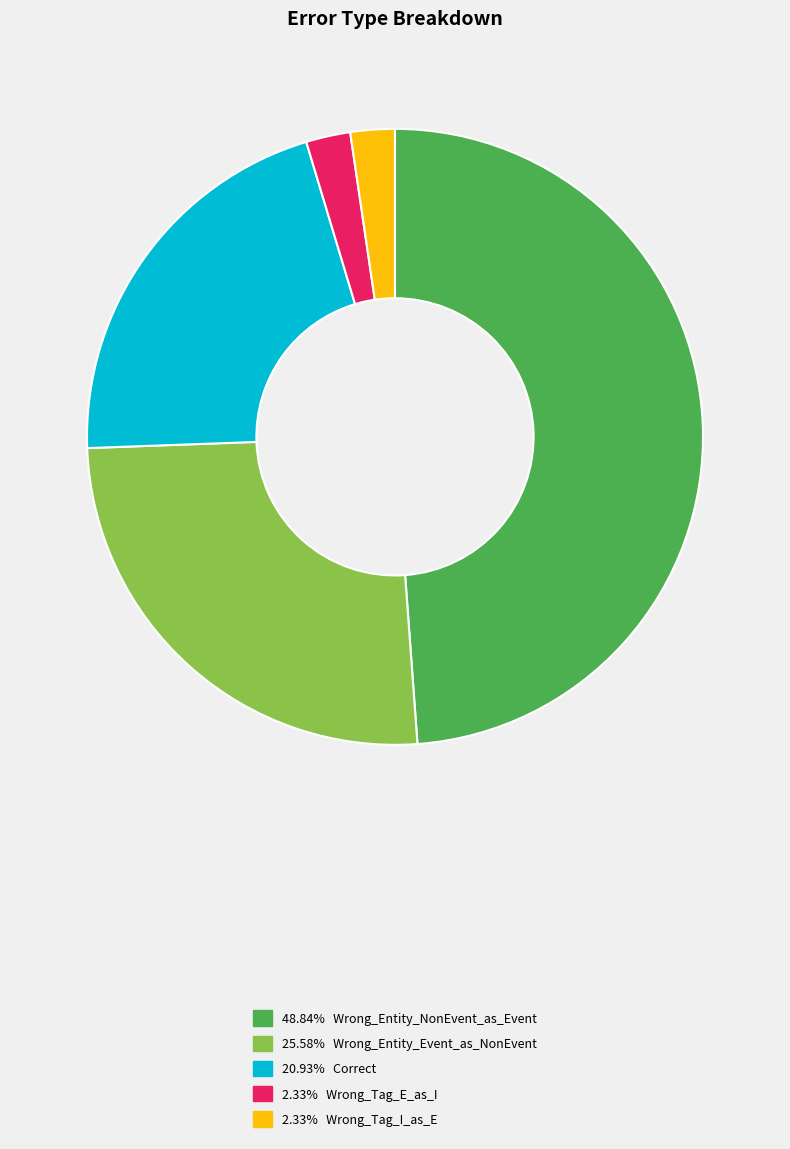

Is there any slice that represents more than half of the pie?

No